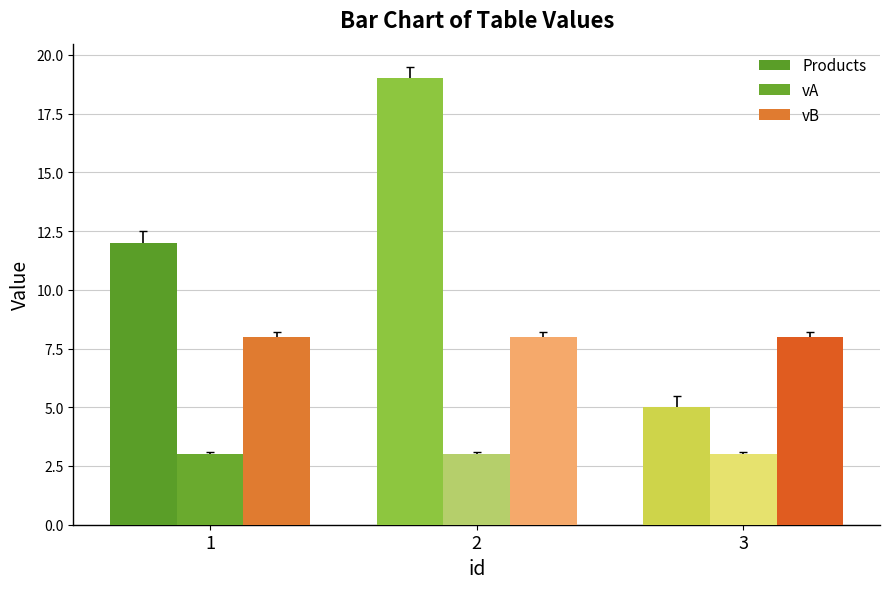

Rank the series by their maximum value, from highest to lowest.

Products, vB, vA